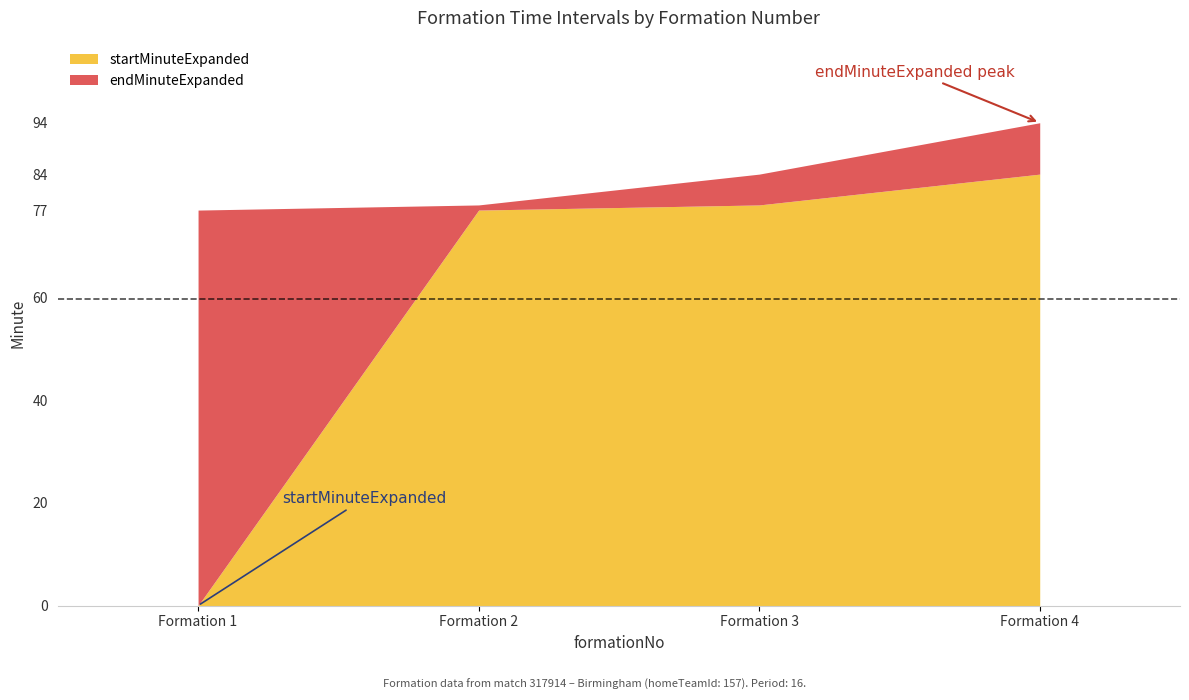

True or false: startMinuteExpanded has a value of 113 at Formation 4.

False